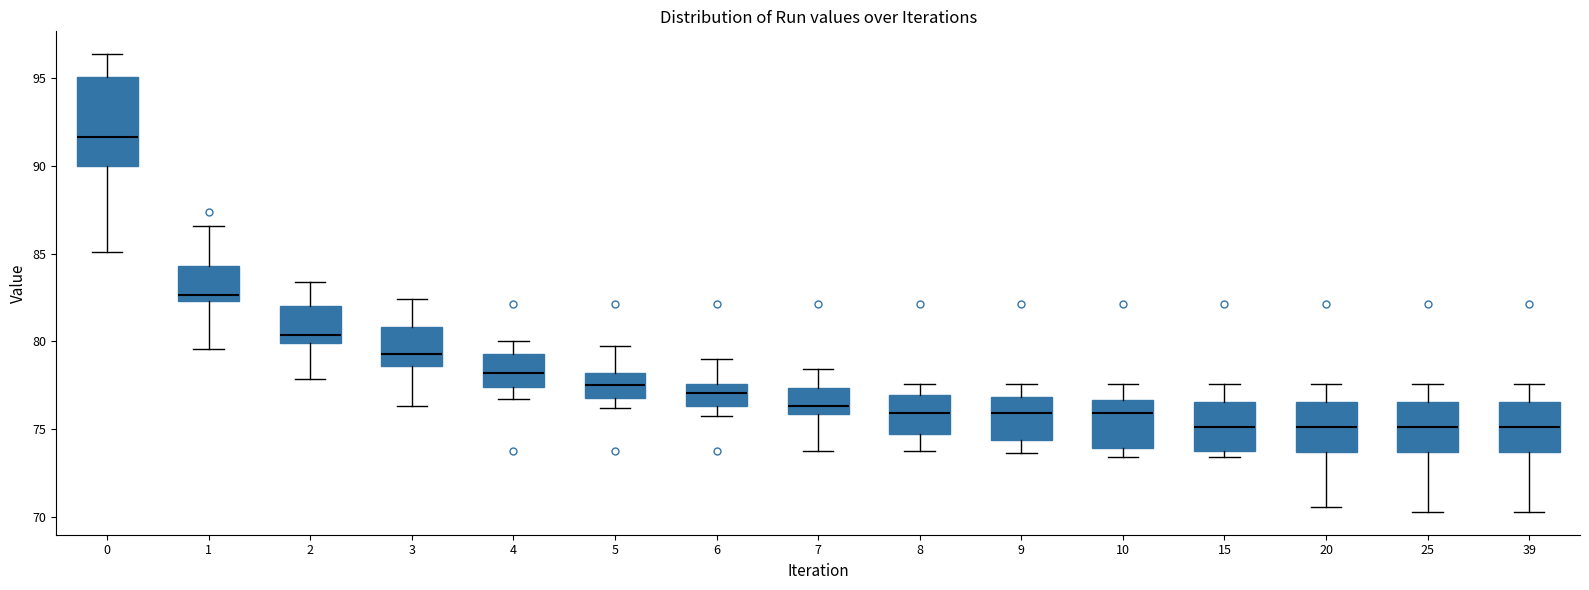

Reading left to right, read every box against the y-axis: the position of its median line, the range the box covers, and the ends of its whiskers. The values are not printed on the chart, so give them approximately, as read against the axis.

0: median 91.5, box 90.0 to 95.0, whiskers 85.0 to 96.5
1: median 82.5 (just above the box's lower edge), box 82.5 to 84.5, whiskers 79.5 to 86.5
2: median 80.5, box 80.0 to 82.0, whiskers 78.0 to 83.5
3: median 79.5, box 78.5 to 81.0, whiskers 76.5 to 82.5
4: median 78.0, box 77.5 to 79.5, whiskers 76.5 to 80.0
5: median 77.5, box 77.0 to 78.0, whiskers 76.0 to 79.5
6: median 77.0, box 76.5 to 77.5, whiskers 75.5 to 79.0
7: median 76.5, box 76.0 to 77.5, whiskers 73.5 to 78.5
8: median 76.0, box 74.5 to 77.0, whiskers 73.5 to 77.5
9: median 76.0, box 74.5 to 77.0, whiskers 73.5 to 77.5
10: median 76.0, box 74.0 to 76.5, whiskers 73.5 to 77.5
15: median 75.0, box 74.0 to 76.5, whiskers 73.5 to 77.5
20: median 75.0, box 73.5 to 76.5, whiskers 70.5 to 77.5
25: median 75.0, box 73.5 to 76.5, whiskers 70.5 to 77.5
39: median 75.0, box 73.5 to 76.5, whiskers 70.5 to 77.5